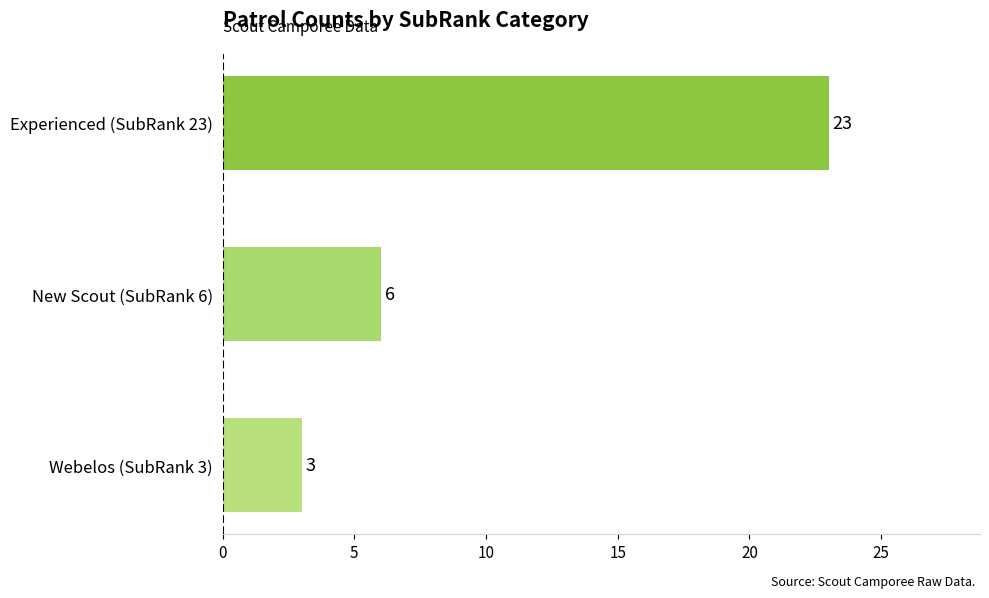

Reading bottom to top, what are all the values shown in this chart?

Webelos (SubRank 3)=3	New Scout (SubRank 6)=6	Experienced (SubRank 23)=23